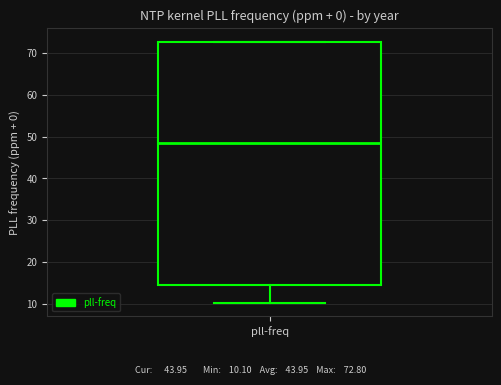

Read this box plot against the y-axis: the position of the median line, the range covered by the box, and the ends of both whiskers. The values are not printed on the chart, so give them approximately, as read against the axis.

median 48, box 14 to 73, whiskers 10 to 73